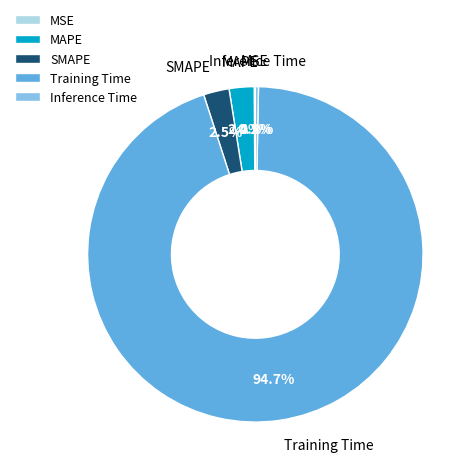

Which slice is the largest?

Training Time